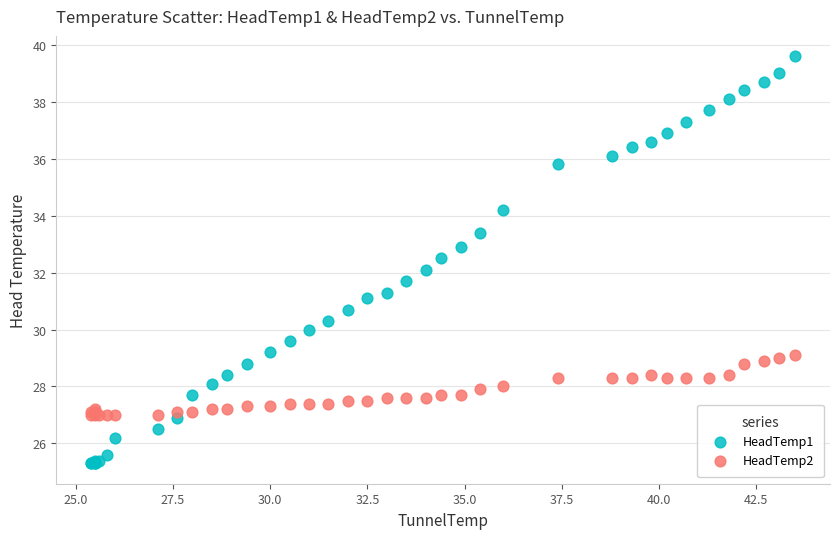

Which series has the widest spread of Y values?

HeadTemp1